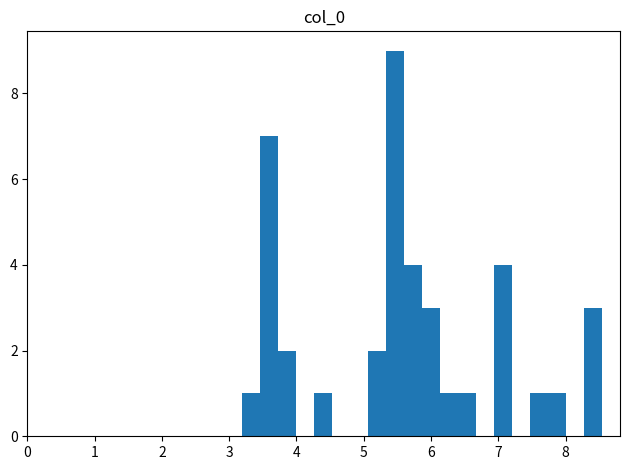

Read against the x-axis, roughly where is the centre of the tallest bar?

5.5